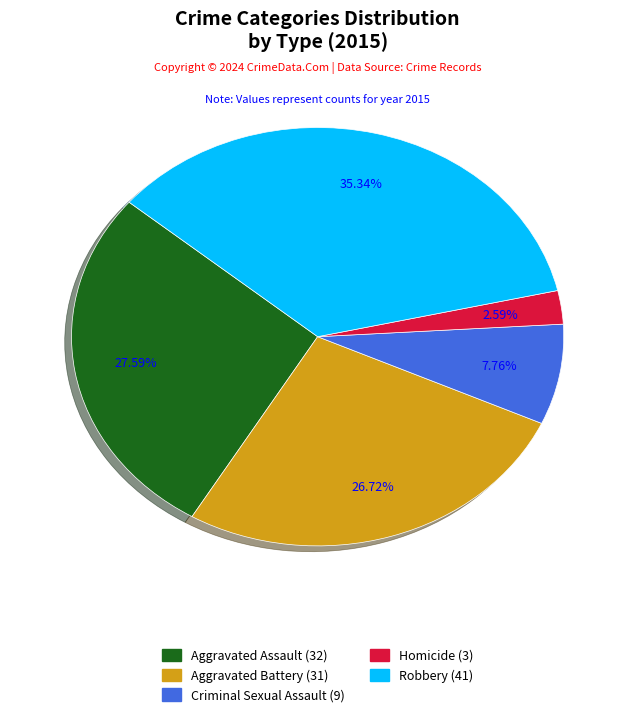

Which category has the biggest portion of the pie?

Robbery